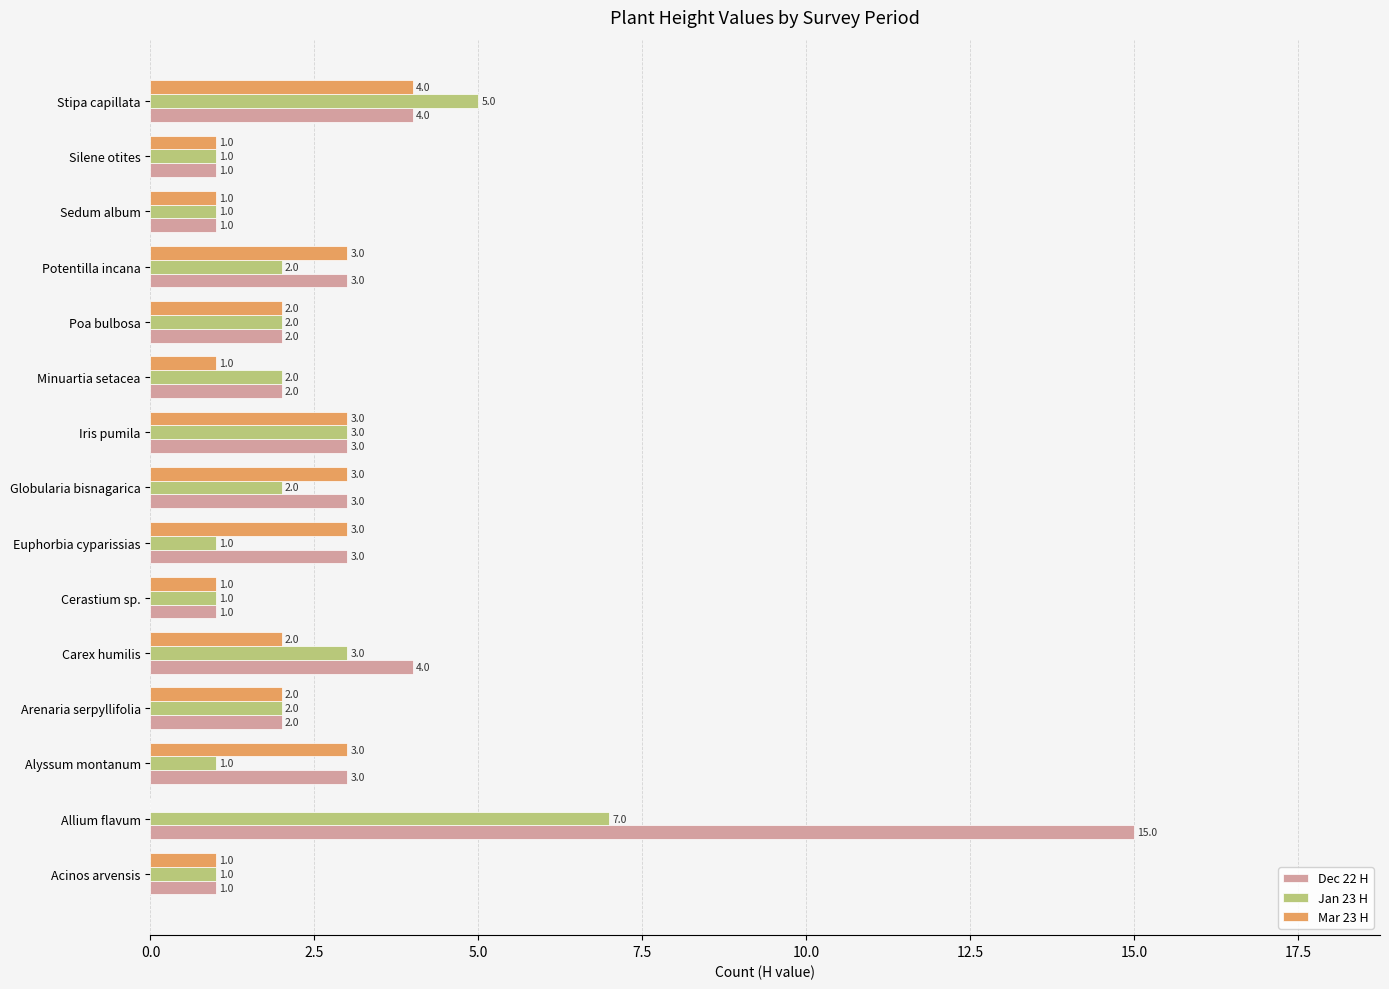

What is the sum of all Mar 23 H values?

30